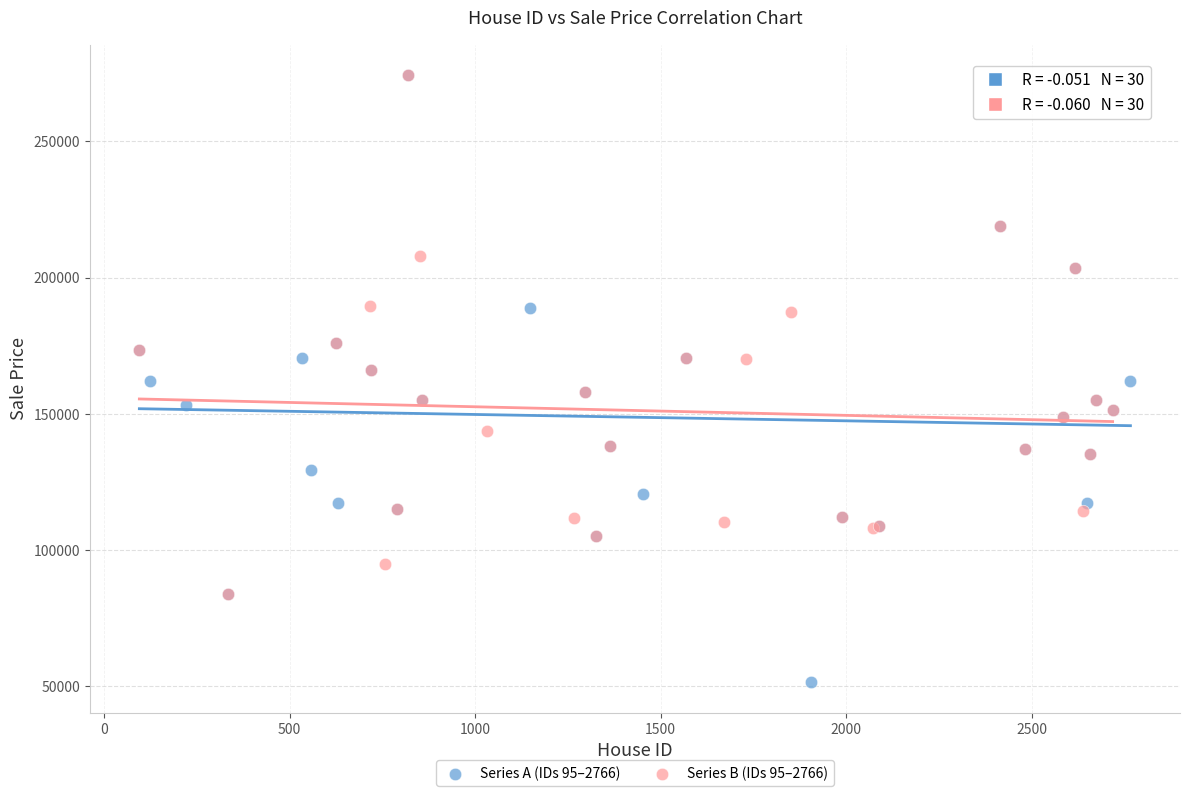

Which series has the widest spread of Y values?

Series A (IDs 95–2766)